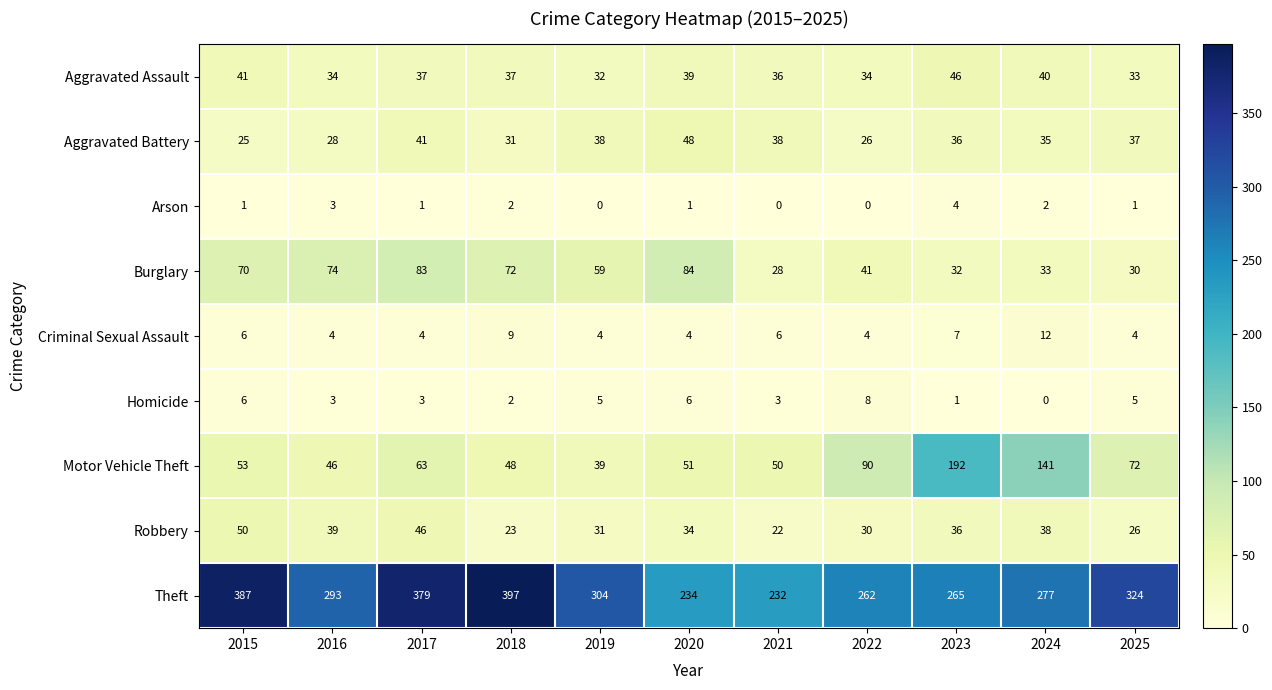

Is it true that Burglary equals 83 at 2017?

True